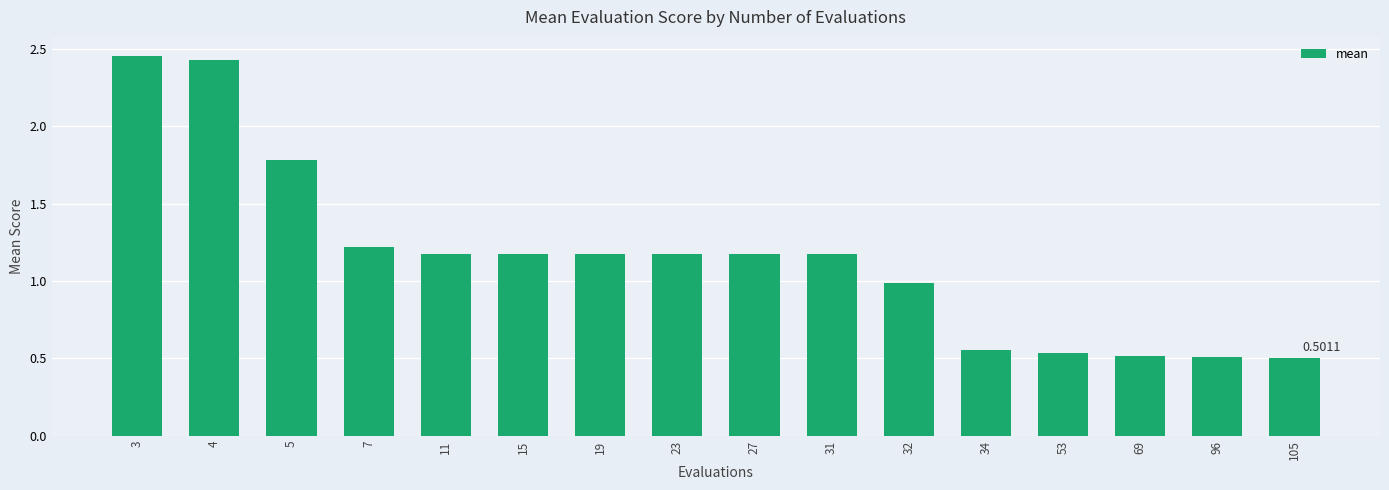

What is the change in value from 19 to 69?

-0.7